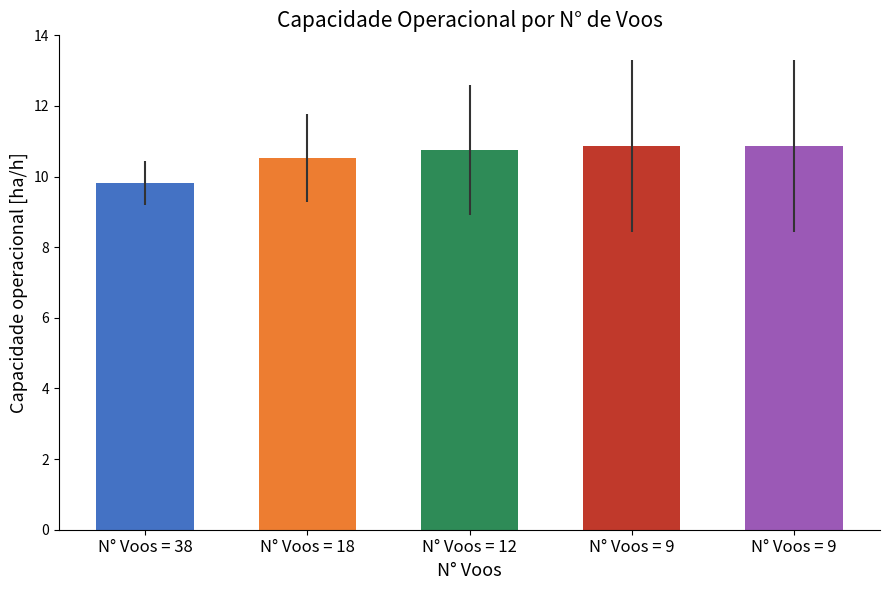

Which category has the highest value across all series?

N° Voos = 9